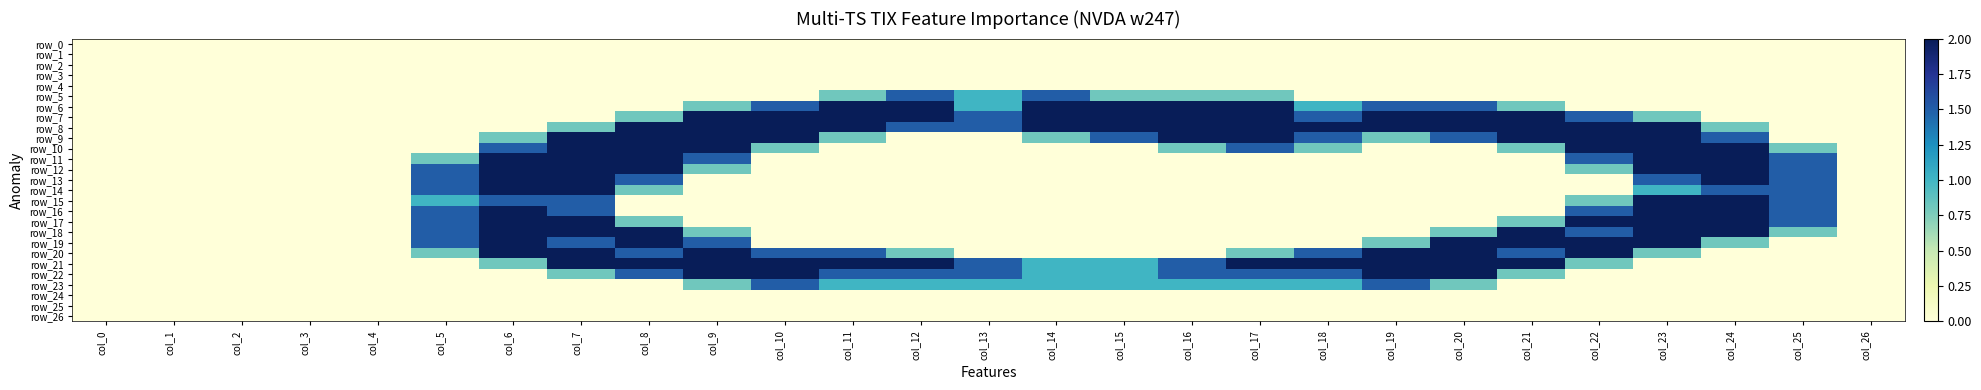

Reading right to left, extract all data points from this chart.

row_0: 0.0	0.0	0.0	0.0	0.0	0.0	0.0	0.0	0.0	0.0	0.0	0.0	0.0	0.0	0.0	0.0	0.0	0.0	0.0	0.0	0.0	0.0	0.0	0.0	0.0	0.0	0.0
row_1: 0.0	0.0	0.0	0.0	0.0	0.0	0.0	0.0	0.0	0.0	0.0	0.0	0.0	0.0	0.0	0.0	0.0	0.0	0.0	0.0	0.0	0.0	0.0	0.0	0.0	0.0	0.0
row_2: 0.0	0.0	0.0	0.0	0.0	0.0	0.0	0.0	0.0	0.0	0.0	0.0	0.0	0.0	0.0	0.0	0.0	0.0	0.0	0.0	0.0	0.0	0.0	0.0	0.0	0.0	0.0
row_3: 0.0	0.0	0.0	0.0	0.0	0.0	0.0	0.0	0.0	0.0	0.0	0.0	0.0	0.0	0.0	0.0	0.0	0.0	0.0	0.0	0.0	0.0	0.0	0.0	0.0	0.0	0.0
row_4: 0.0	0.0	0.0	0.0	0.0	0.0	0.0	0.0	0.0	0.0	0.0	0.0	0.0	0.0	0.0	0.0	0.0	0.0	0.0	0.0	0.0	0.0	0.0	0.0	0.0	0.0	0.0
row_5: 0.0	0.0	0.0	0.0	0.0	0.0	0.0	0.0	0.0	0.8	0.8	0.8	1.5	1.0	1.5	0.8	0.0	0.0	0.0	0.0	0.0	0.0	0.0	0.0	0.0	0.0	0.0
row_6: 0.0	0.0	0.0	0.0	0.0	0.8	1.5	1.5	1.0	2.0	2.0	2.0	2.0	1.0	2.0	2.0	1.5	0.8	0.0	0.0	0.0	0.0	0.0	0.0	0.0	0.0	0.0
row_7: 0.0	0.0	0.0	0.8	1.5	2.0	2.0	2.0	1.5	2.0	2.0	2.0	2.0	1.5	2.0	2.0	2.0	2.0	0.8	0.0	0.0	0.0	0.0	0.0	0.0	0.0	0.0
row_8: 0.0	0.0	0.8	2.0	2.0	2.0	2.0	2.0	2.0	2.0	2.0	2.0	2.0	1.5	1.5	2.0	2.0	2.0	2.0	0.8	0.0	0.0	0.0	0.0	0.0	0.0	0.0
row_9: 0.0	0.0	1.5	2.0	2.0	2.0	1.5	0.8	1.5	2.0	2.0	1.5	0.8	0.0	0.0	0.8	2.0	2.0	2.0	2.0	0.8	0.0	0.0	0.0	0.0	0.0	0.0
row_10: 0.0	0.8	2.0	2.0	2.0	0.8	0.0	0.0	0.8	1.5	0.8	0.0	0.0	0.0	0.0	0.0	0.8	2.0	2.0	2.0	1.5	0.0	0.0	0.0	0.0	0.0	0.0
row_11: 0.0	1.5	2.0	2.0	1.5	0.0	0.0	0.0	0.0	0.0	0.0	0.0	0.0	0.0	0.0	0.0	0.0	1.5	2.0	2.0	2.0	0.8	0.0	0.0	0.0	0.0	0.0
row_12: 0.0	1.5	2.0	2.0	0.8	0.0	0.0	0.0	0.0	0.0	0.0	0.0	0.0	0.0	0.0	0.0	0.0	0.8	2.0	2.0	2.0	1.5	0.0	0.0	0.0	0.0	0.0
row_13: 0.0	1.5	2.0	1.5	0.0	0.0	0.0	0.0	0.0	0.0	0.0	0.0	0.0	0.0	0.0	0.0	0.0	0.0	1.5	2.0	2.0	1.5	0.0	0.0	0.0	0.0	0.0
row_14: 0.0	1.5	1.5	1.0	0.0	0.0	0.0	0.0	0.0	0.0	0.0	0.0	0.0	0.0	0.0	0.0	0.0	0.0	0.8	2.0	2.0	1.5	0.0	0.0	0.0	0.0	0.0
row_15: 0.0	1.5	2.0	2.0	0.8	0.0	0.0	0.0	0.0	0.0	0.0	0.0	0.0	0.0	0.0	0.0	0.0	0.0	0.0	1.5	1.5	1.0	0.0	0.0	0.0	0.0	0.0
row_16: 0.0	1.5	2.0	2.0	1.5	0.0	0.0	0.0	0.0	0.0	0.0	0.0	0.0	0.0	0.0	0.0	0.0	0.0	0.0	1.5	2.0	1.5	0.0	0.0	0.0	0.0	0.0
row_17: 0.0	1.5	2.0	2.0	2.0	0.8	0.0	0.0	0.0	0.0	0.0	0.0	0.0	0.0	0.0	0.0	0.0	0.0	0.8	2.0	2.0	1.5	0.0	0.0	0.0	0.0	0.0
row_18: 0.0	0.8	2.0	2.0	1.5	2.0	0.8	0.0	0.0	0.0	0.0	0.0	0.0	0.0	0.0	0.0	0.0	0.8	2.0	2.0	2.0	1.5	0.0	0.0	0.0	0.0	0.0
row_19: 0.0	0.0	0.8	2.0	2.0	2.0	2.0	0.8	0.0	0.0	0.0	0.0	0.0	0.0	0.0	0.0	0.0	1.5	2.0	1.5	2.0	1.5	0.0	0.0	0.0	0.0	0.0
row_20: 0.0	0.0	0.0	0.8	2.0	1.5	2.0	2.0	1.5	0.8	0.0	0.0	0.0	0.0	0.8	1.5	1.5	2.0	1.5	2.0	2.0	0.8	0.0	0.0	0.0	0.0	0.0
row_21: 0.0	0.0	0.0	0.0	0.8	2.0	2.0	2.0	2.0	2.0	1.5	1.0	1.0	1.5	2.0	2.0	2.0	2.0	2.0	2.0	0.8	0.0	0.0	0.0	0.0	0.0	0.0
row_22: 0.0	0.0	0.0	0.0	0.0	0.8	2.0	2.0	1.5	1.5	1.5	1.0	1.0	1.5	1.5	1.5	2.0	2.0	1.5	0.8	0.0	0.0	0.0	0.0	0.0	0.0	0.0
row_23: 0.0	0.0	0.0	0.0	0.0	0.0	0.8	1.5	1.0	1.0	1.0	1.0	1.0	1.0	1.0	1.0	1.5	0.8	0.0	0.0	0.0	0.0	0.0	0.0	0.0	0.0	0.0
row_24: 0.0	0.0	0.0	0.0	0.0	0.0	0.0	0.0	0.0	0.0	0.0	0.0	0.0	0.0	0.0	0.0	0.0	0.0	0.0	0.0	0.0	0.0	0.0	0.0	0.0	0.0	0.0
row_25: 0.0	0.0	0.0	0.0	0.0	0.0	0.0	0.0	0.0	0.0	0.0	0.0	0.0	0.0	0.0	0.0	0.0	0.0	0.0	0.0	0.0	0.0	0.0	0.0	0.0	0.0	0.0
row_26: 0.0	0.0	0.0	0.0	0.0	0.0	0.0	0.0	0.0	0.0	0.0	0.0	0.0	0.0	0.0	0.0	0.0	0.0	0.0	0.0	0.0	0.0	0.0	0.0	0.0	0.0	0.0